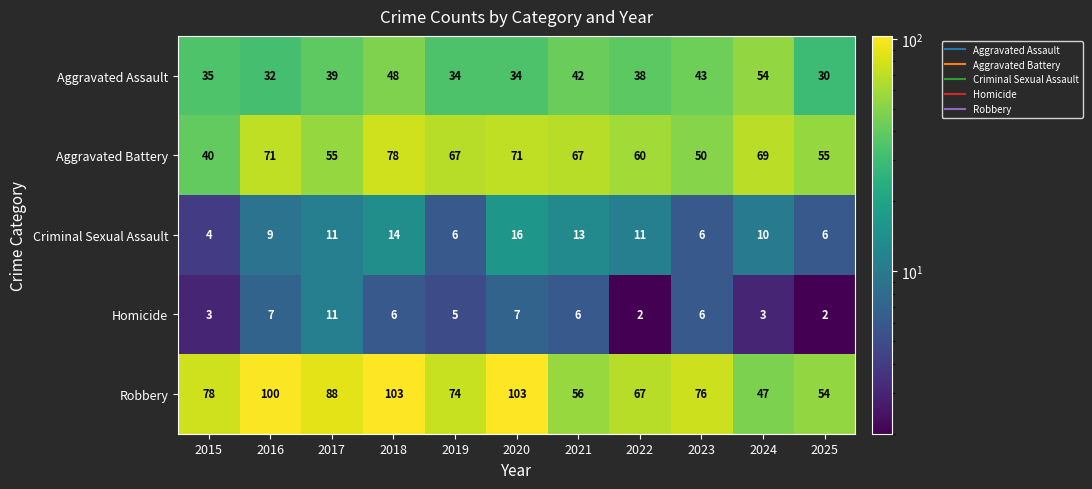

Rank the series at 2019 from highest to lowest value.

Robbery, Aggravated Battery, Aggravated Assault, Criminal Sexual Assault, Homicide